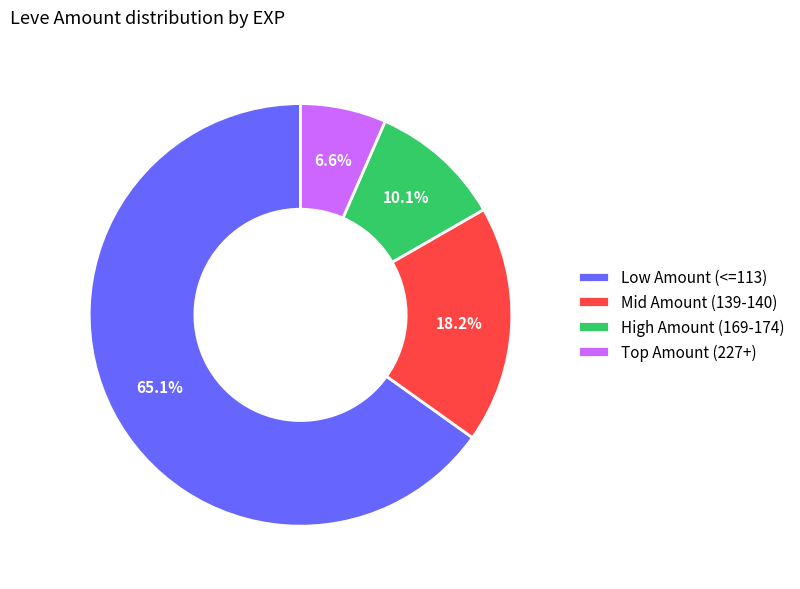

Rank the categories by value from highest to lowest.

Low Amount (<=113), Mid Amount (139-140), High Amount (169-174), Top Amount (227+)